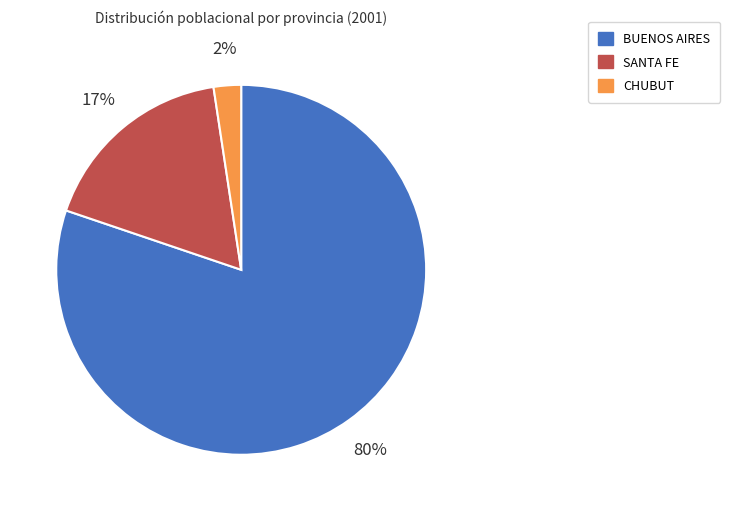

To the nearest percent, what portion does SANTA FE represent?

17%